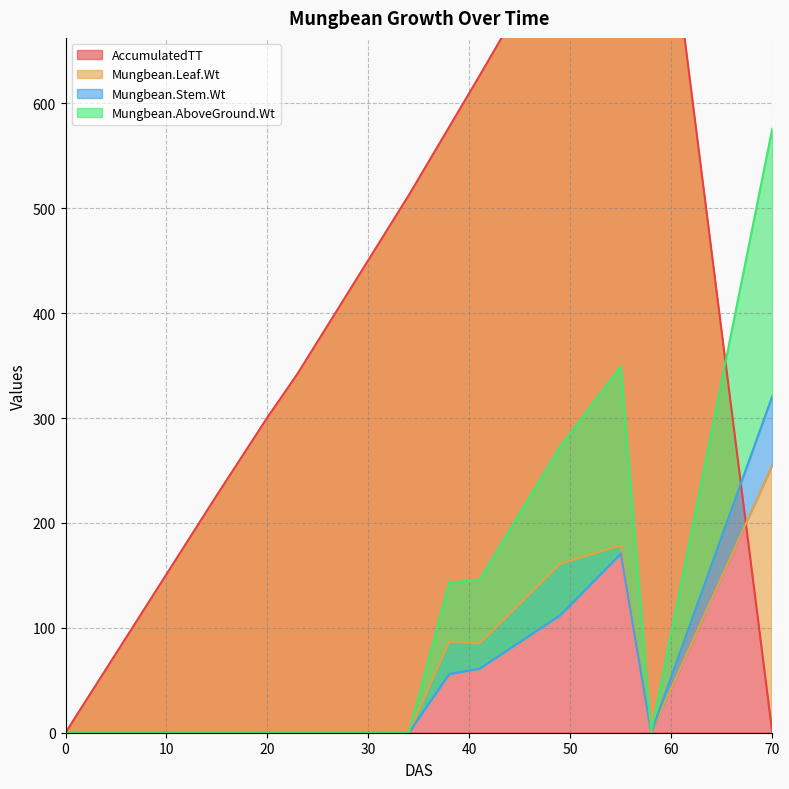

What is the average value of the Mungbean.AboveGround.Wt series?

135.2